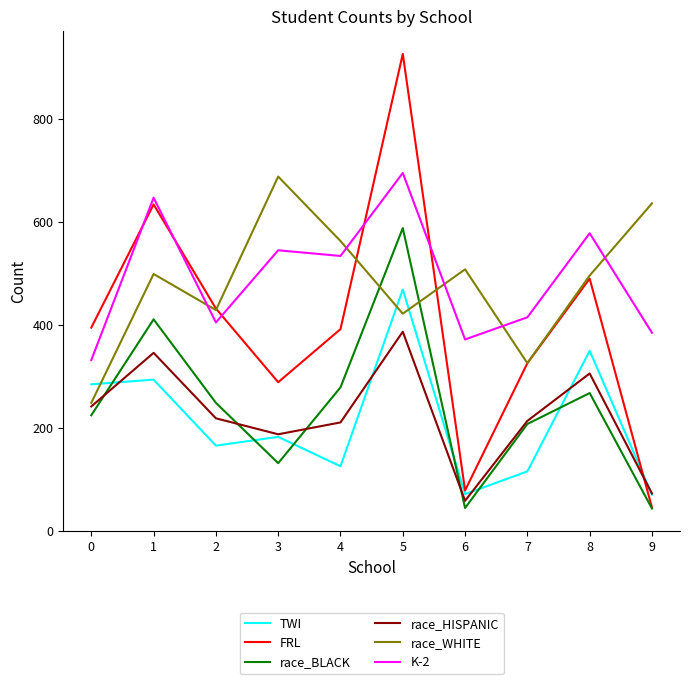

Which series has the largest range (max minus min)?

FRL